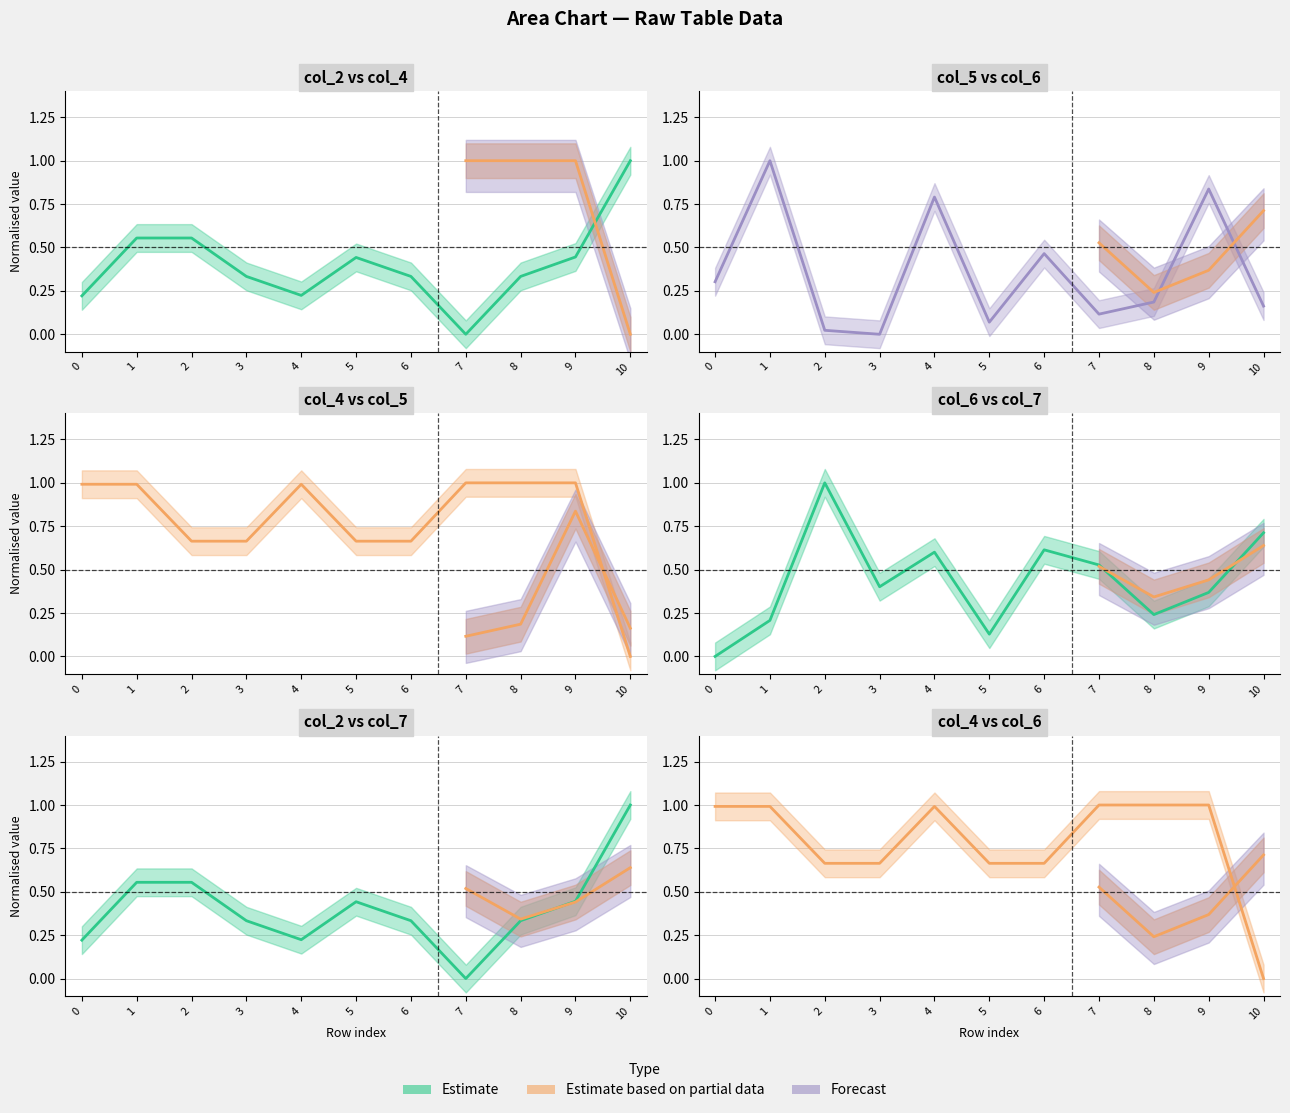

Does the chart have visible grid lines?

Yes